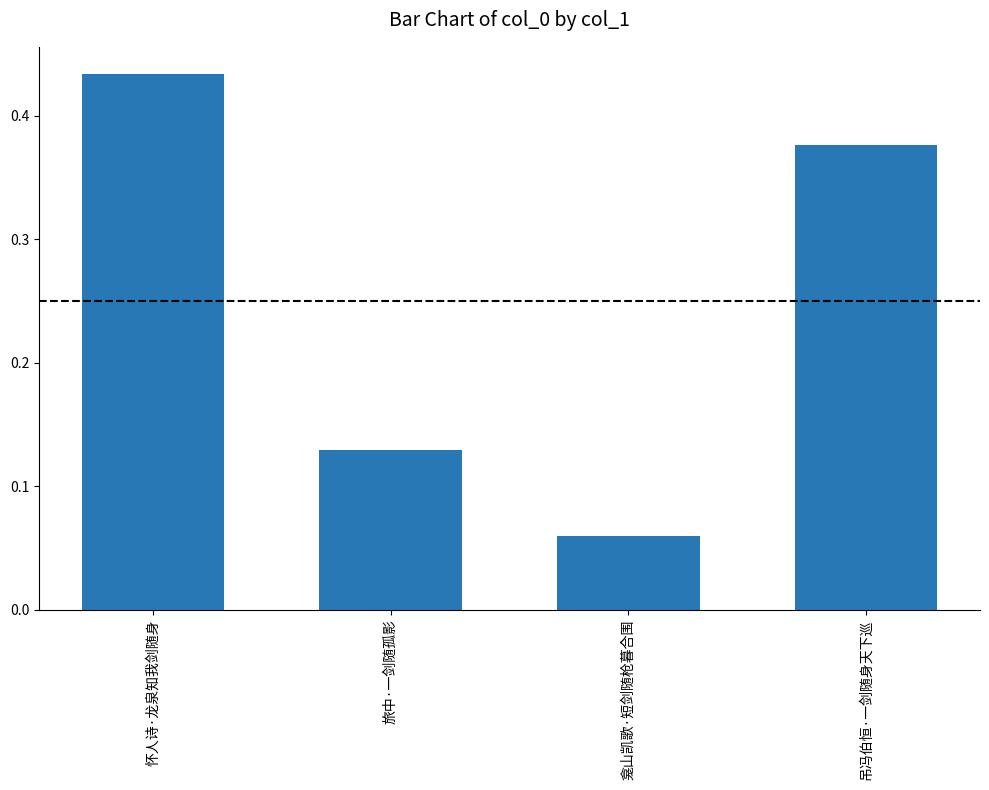

List the labels in order of value, smallest first.

龛山凯歌·短剑随枪暮合围, 旅中·一剑随孤影, 吊冯伯恒·一剑随身天下巡, 怀人诗·龙泉知我剑随身